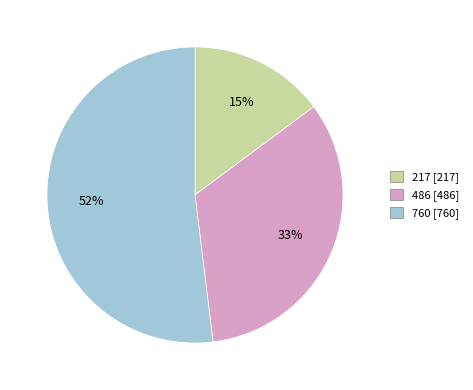

To the nearest percent, what is the combined percentage of 217 and 486?

48%